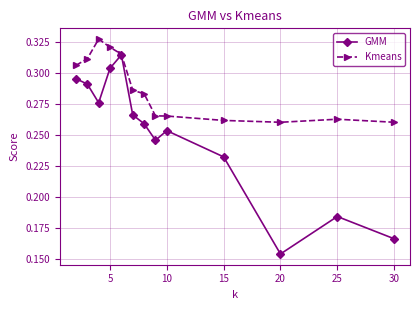

What are all the series names shown in the legend?

GMM, Kmeans